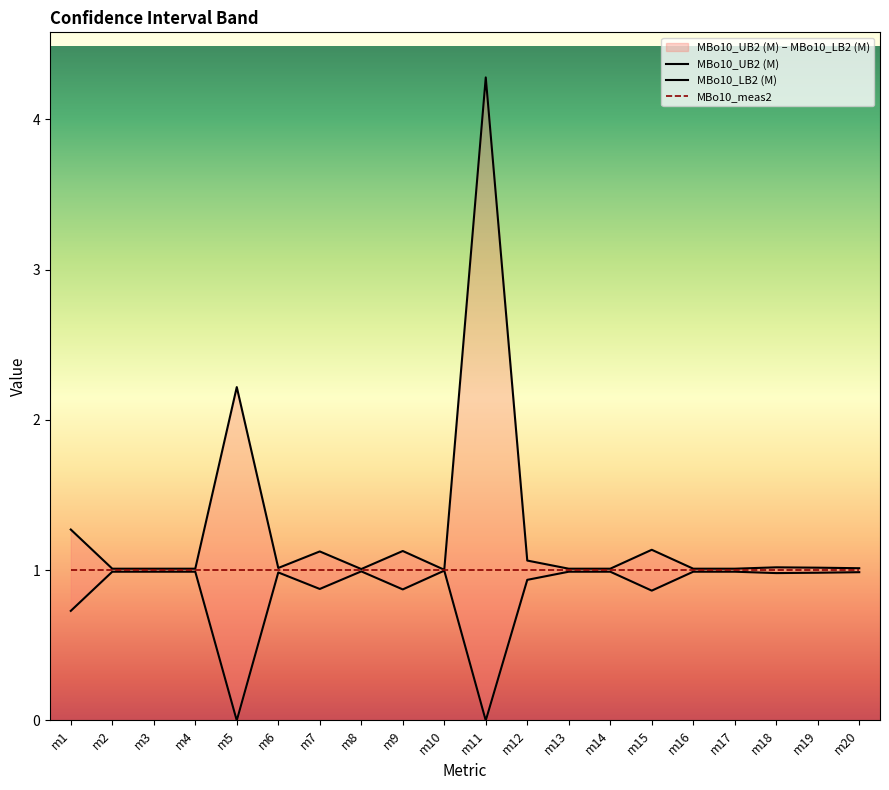

How many interior local peaks does the MBo10_LB2 (M) series have?

3